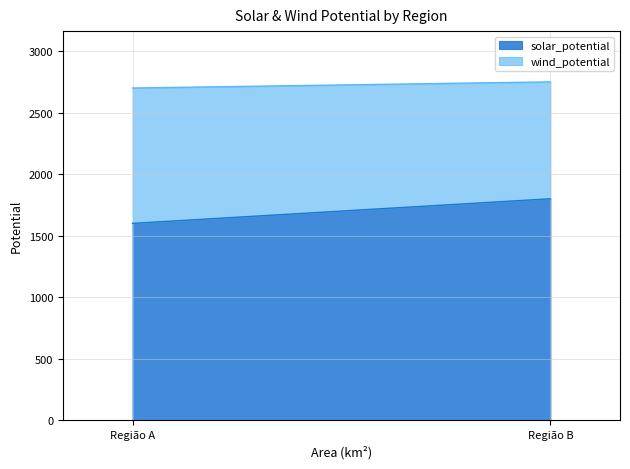

The solar_potential series shows 1800 at Região B. True or false?

True